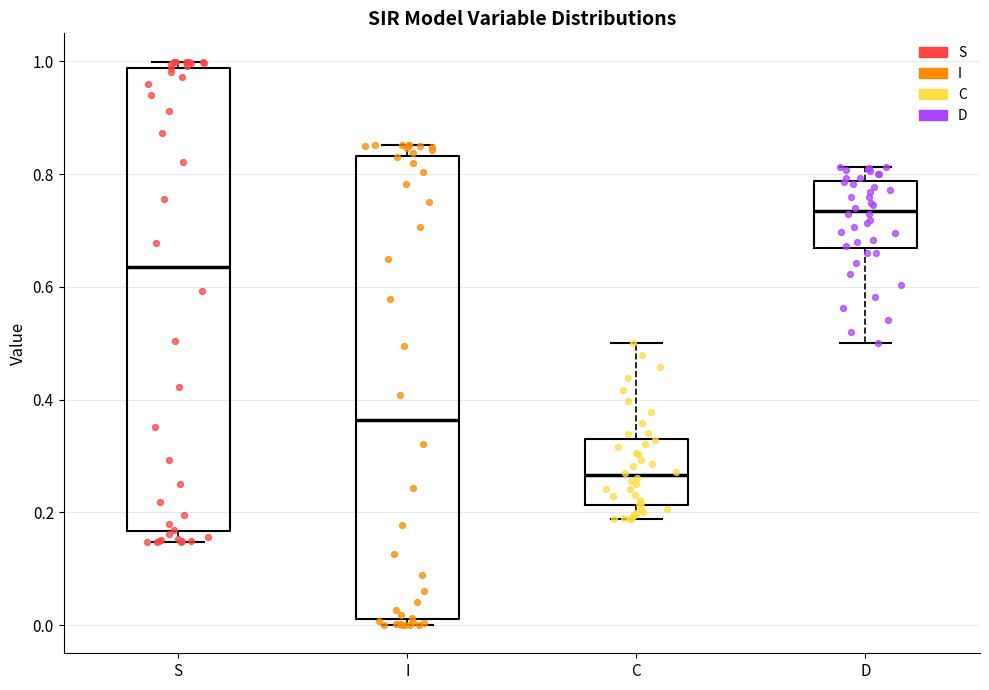

Where does the median line of the box for C sit on the y-axis? The values are not printed on the chart, so give them approximately, as read against the axis.

0.26